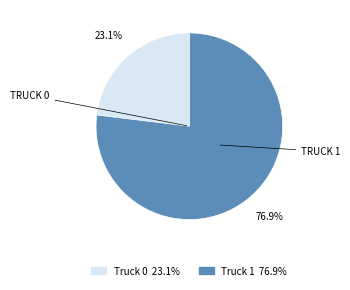

What is the largest slice in the pie chart?

Truck 1